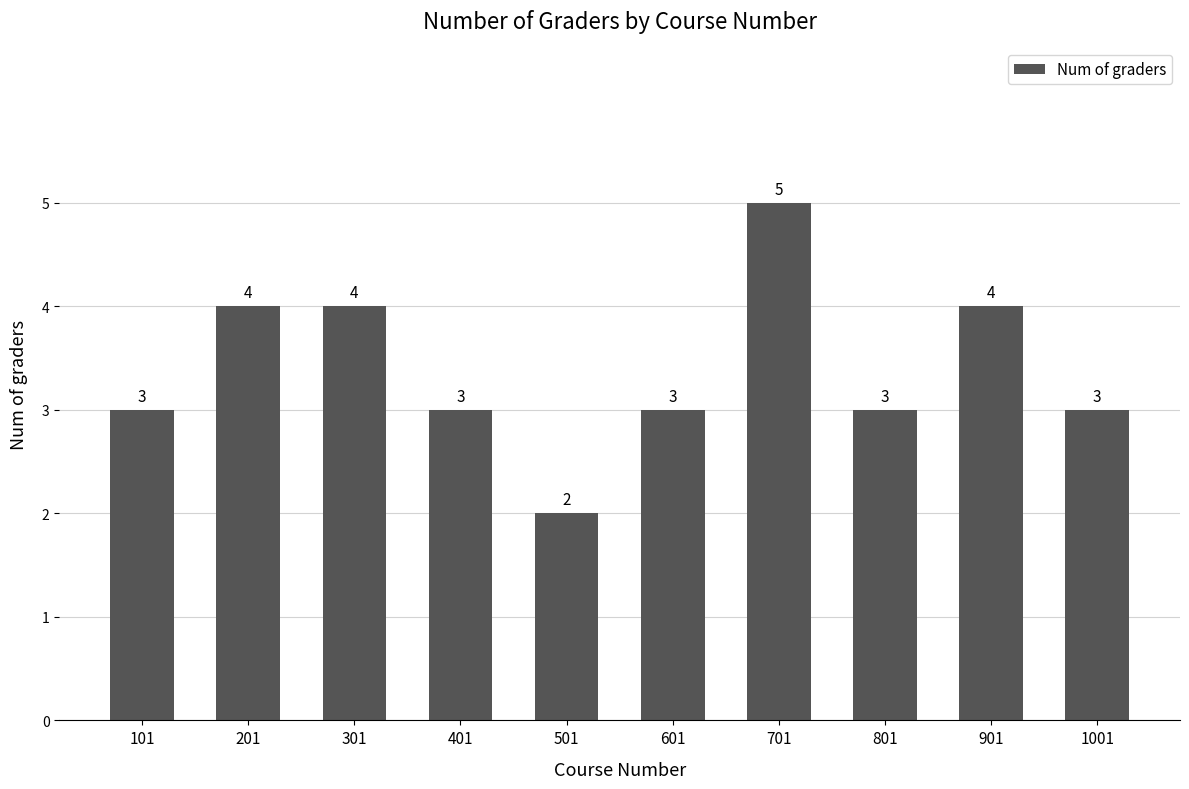

What is the difference between the second highest and minimum values?

2